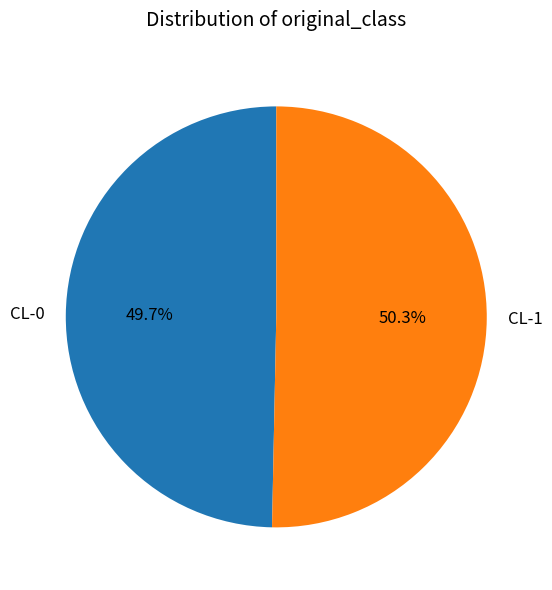

Which slice represents more than half of the pie?

CL-1